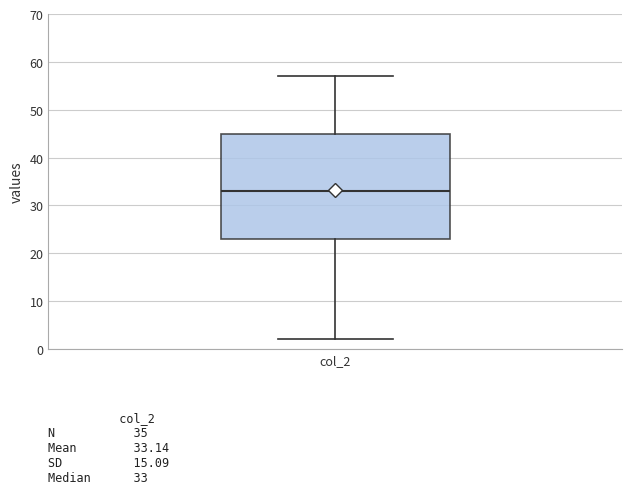

Transcribe this box plot: give where the median line is, the range the box spans, and where the two whiskers end, as read against the y-axis. The values are not printed on the chart, so give them approximately, as read against the axis.

median 33, box 23 to 45, whiskers 2 to 57